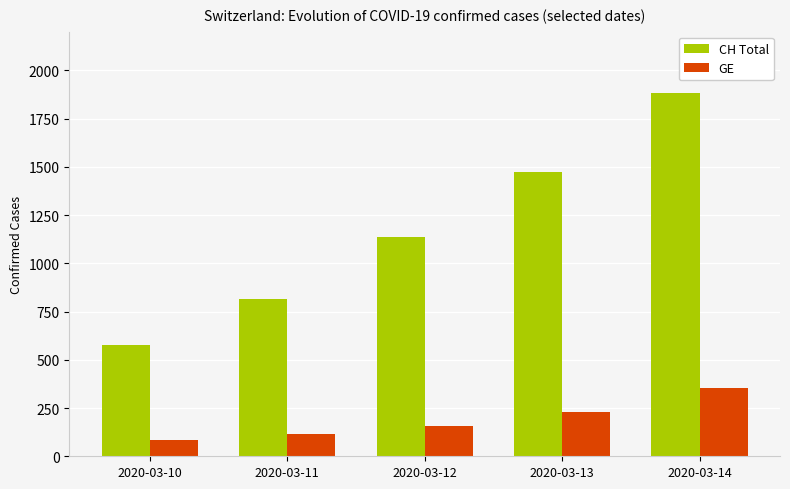

Are the bars horizontal?

No